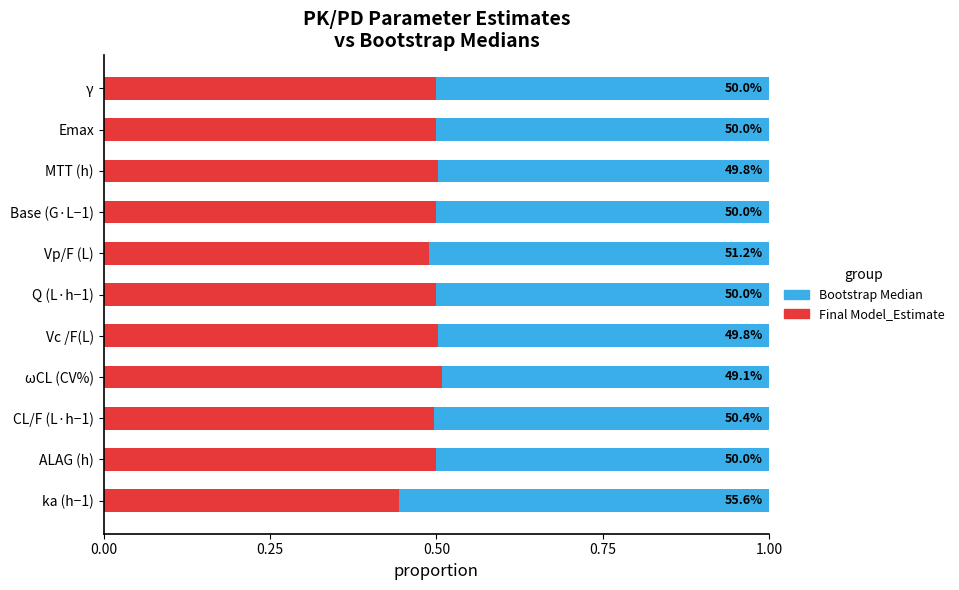

What are all the series names shown in the legend?

Bootstrap Median, Final Model_Estimate